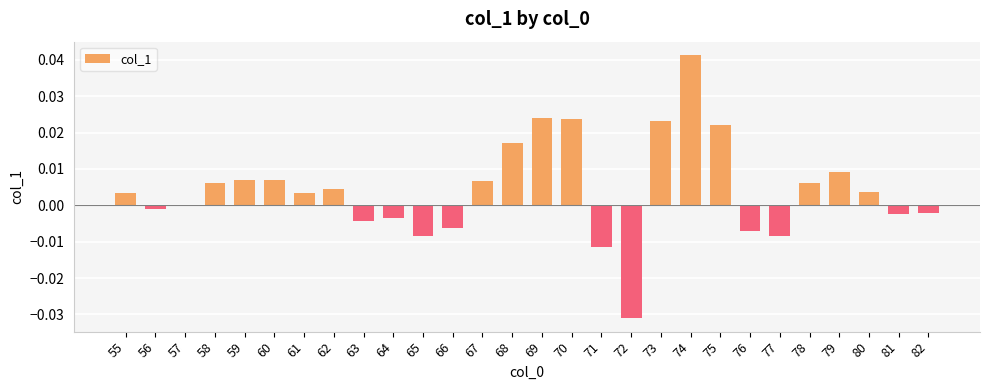

Which label corresponds to the largest value in the chart?

74